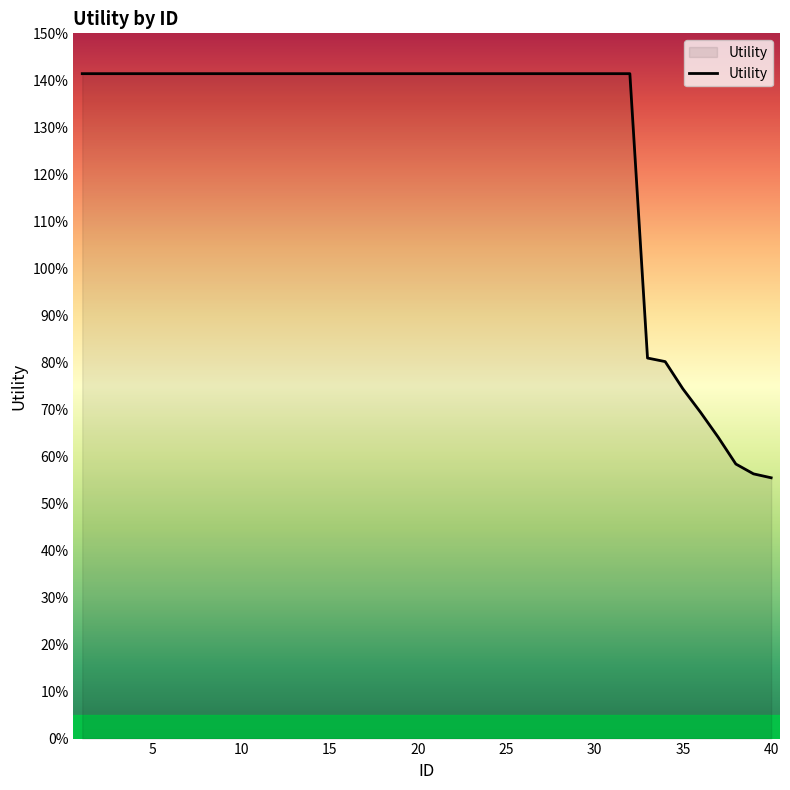

Reading left to right, extract all data points from this chart.

1.4	1.4	1.4	1.4	1.4	1.4	1.4	1.4	1.4	1.4	1.4	1.4	1.4	1.4	1.4	1.4	1.4	1.4	1.4	1.4	1.4	1.4	1.4	1.4	1.4	1.4	1.4	1.4	1.4	1.4	1.4	1.4	0.8	0.8	0.7	0.7	0.6	0.6	0.6	0.6